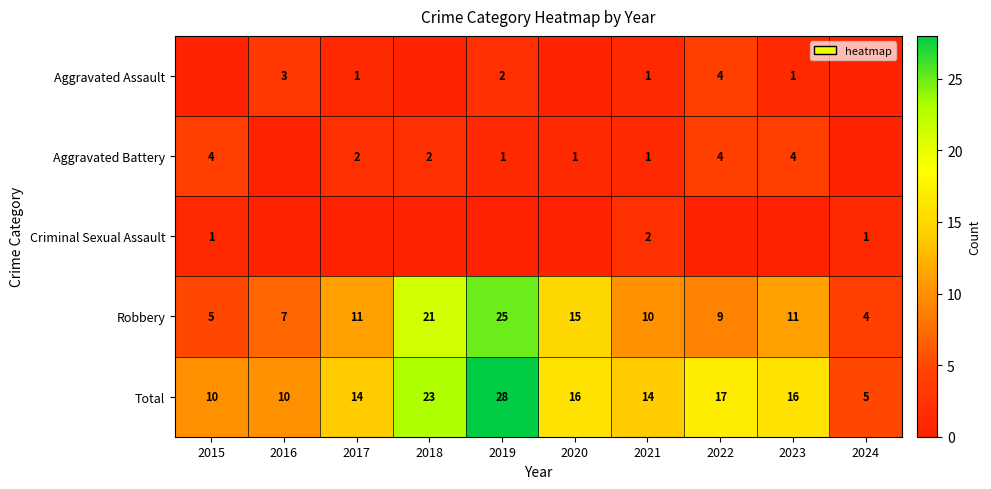

What is the maximum value for Robbery?

25